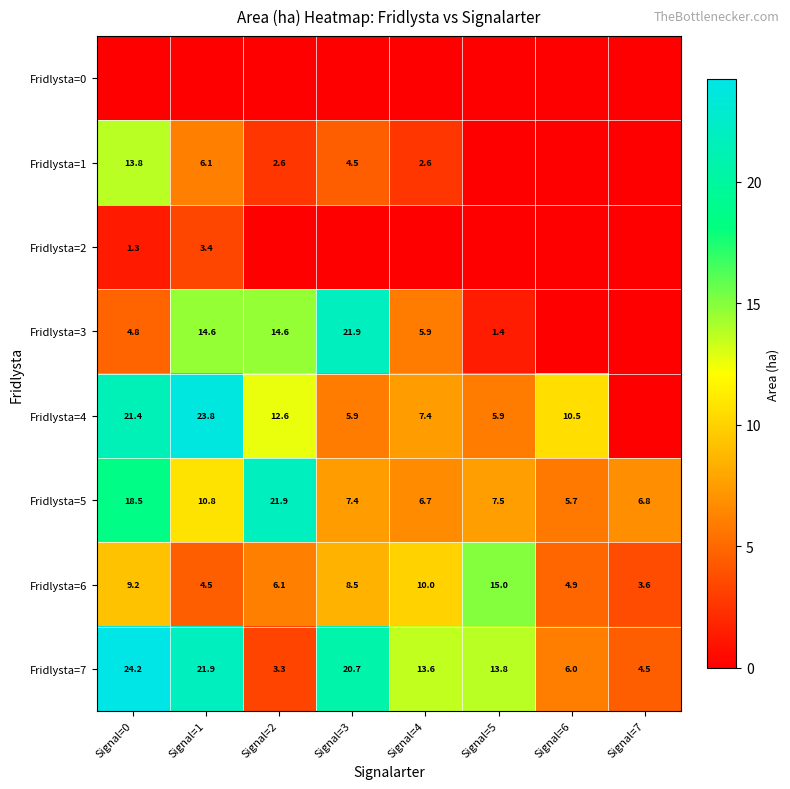

Is it true that Fridlysta=1 equals 4.2 at Signal=2?

False